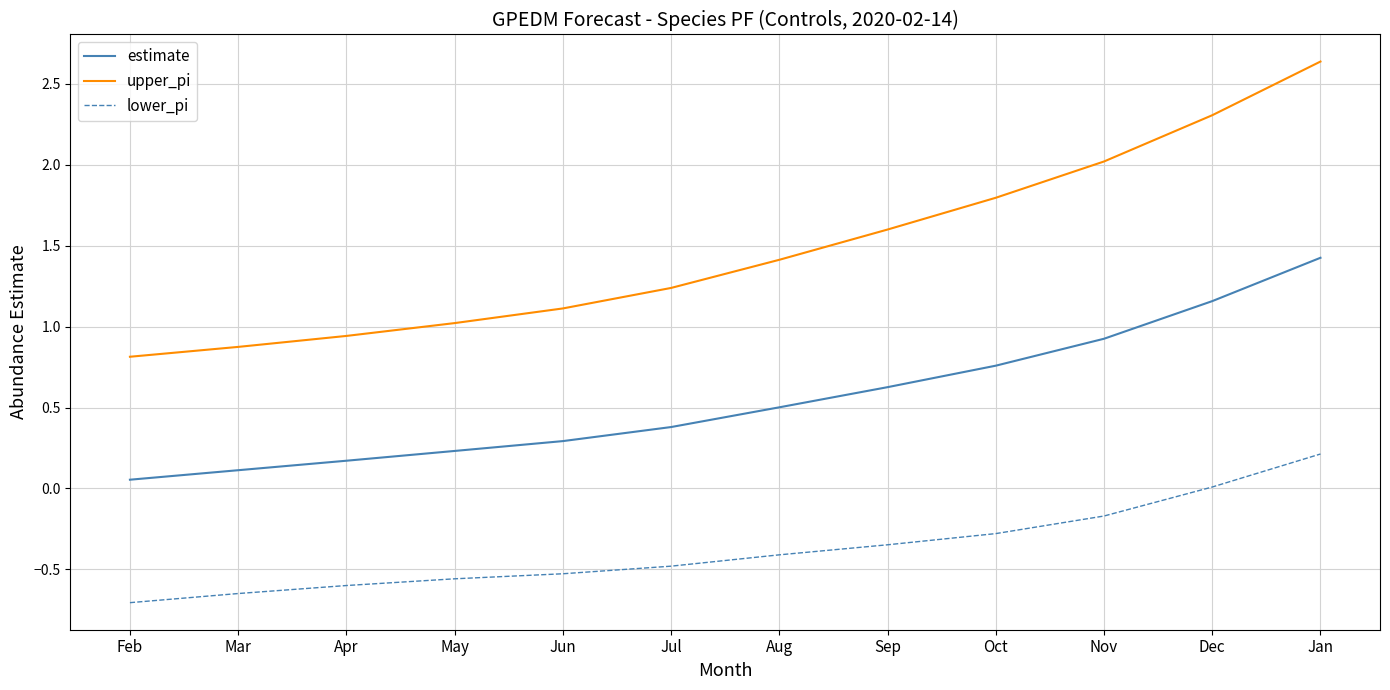

True or false: upper_pi and estimate cross at least once.

False